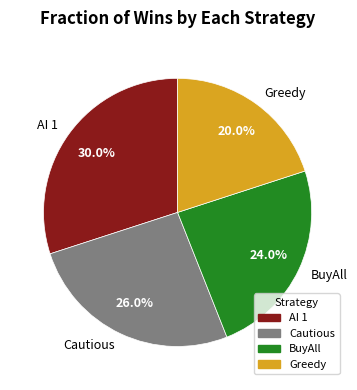

Between BuyAll and AI 1, which is larger?

AI 1